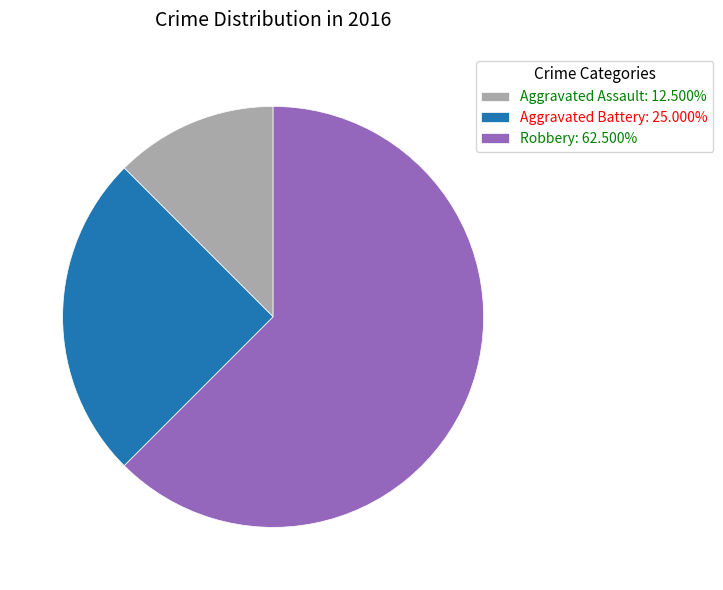

Does Aggravated Battery represent more than half of the total?

No